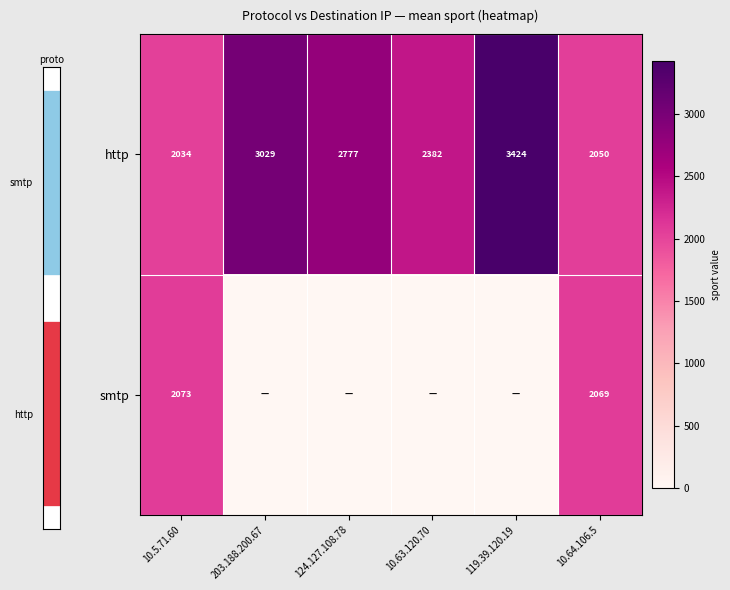

What is the spread (max minus min) of values at 10.5.71.60?

39